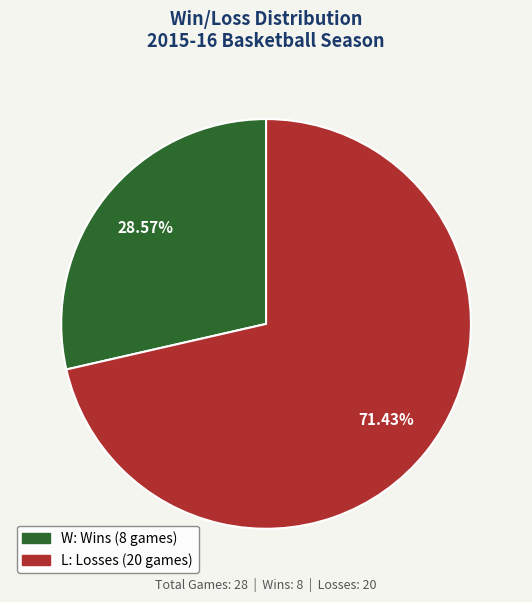

Rank the categories by value from lowest to highest.

W, L